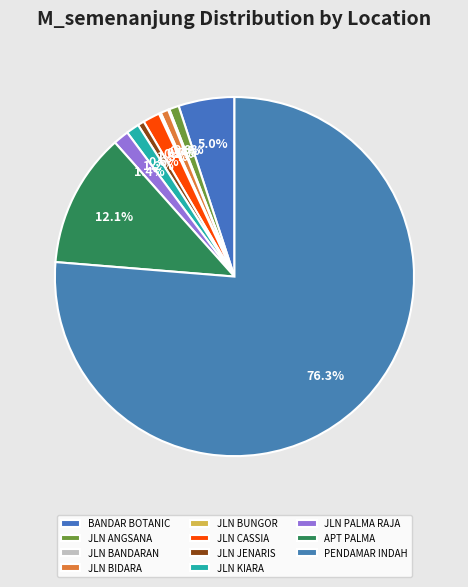

True or false: JLN PALMA RAJA accounts for 1% of the total.

True